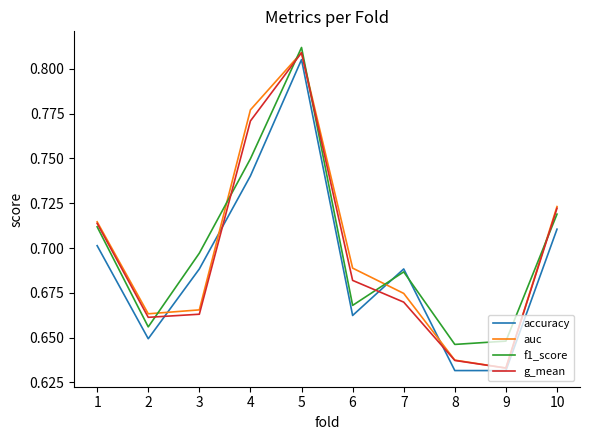

How many lines are shown in the chart?

4